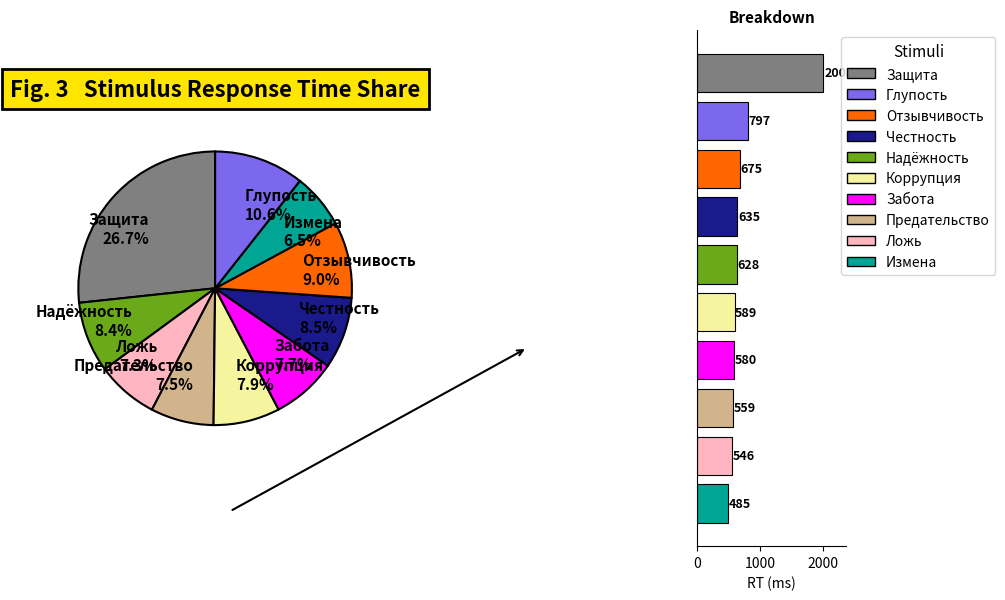

To the nearest percent, what is the difference between the Надёжность and Забота slice percentages?

1%